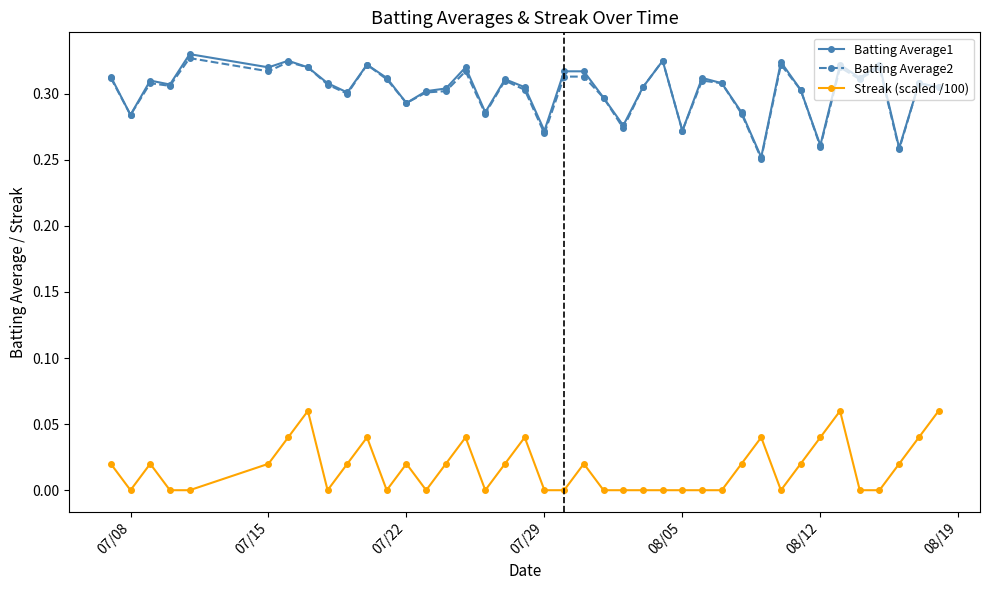

True or false: Streak (scaled /100) and Batting Average2 cross at least once.

False